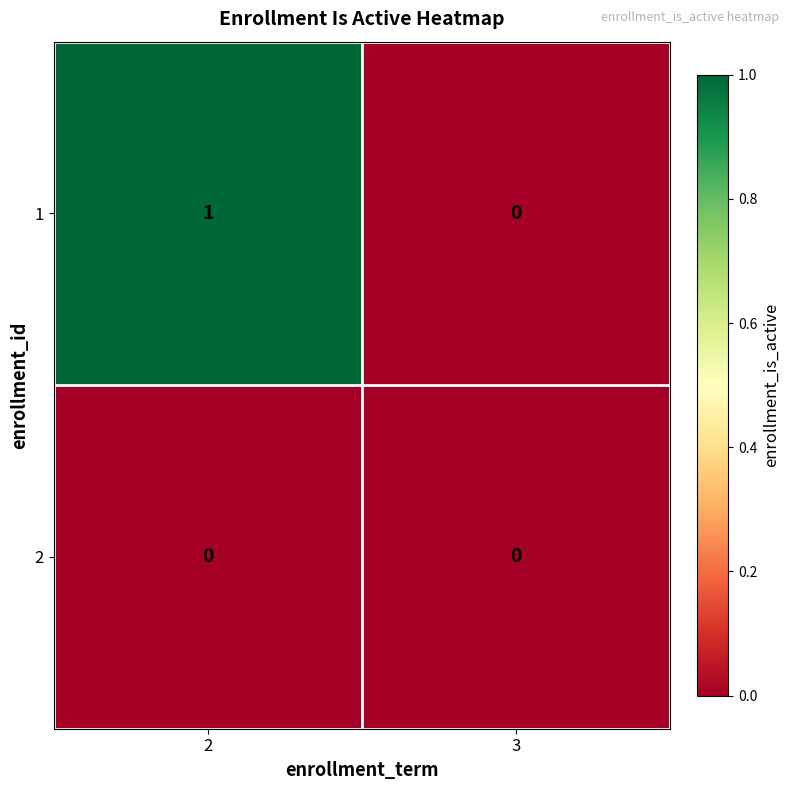

Which category has the lowest value in the 1 series?

3